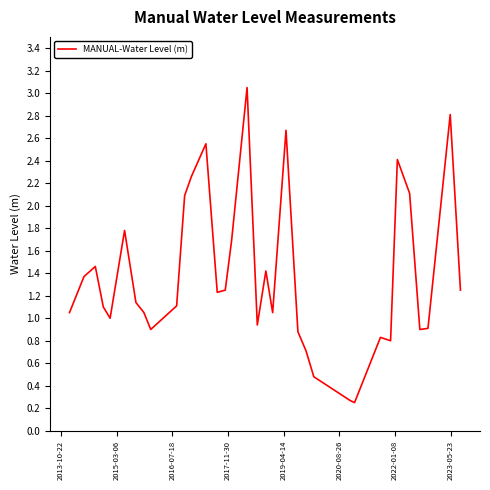

What is the difference between the maximum and minimum values?

2.8